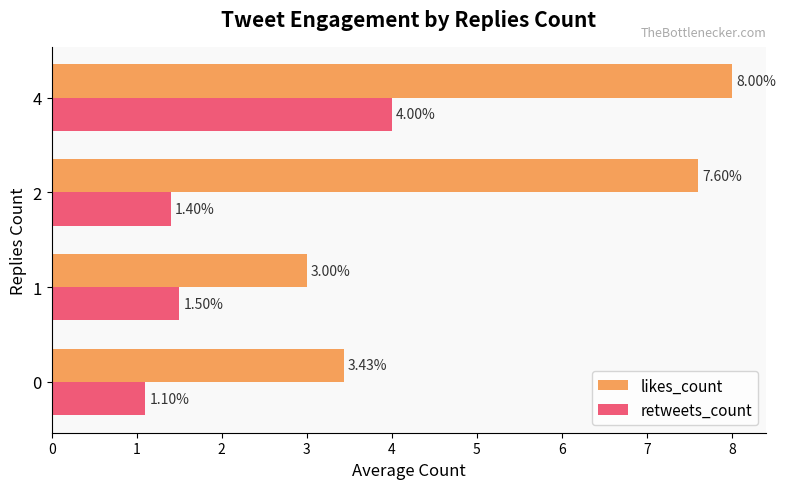

How many categories are shown in the chart?

4